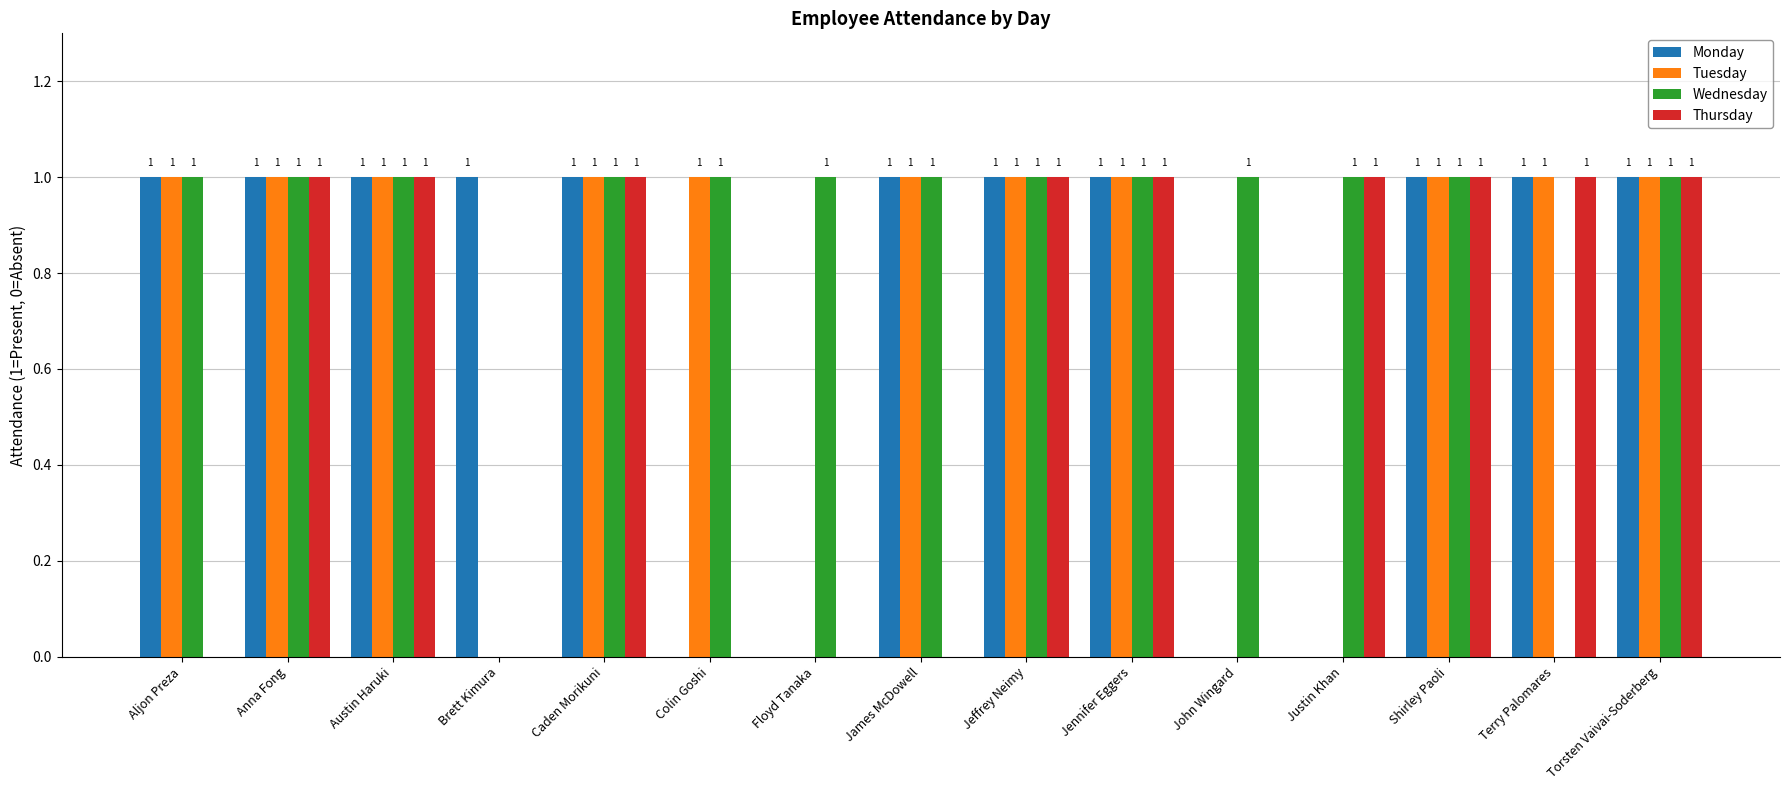

How many Tuesday values are between 0 and 1?

15